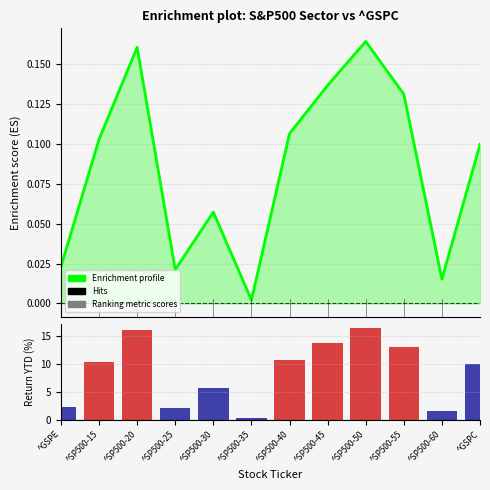

At which label does Ranking metric scores reach its peak?

^SP500-50